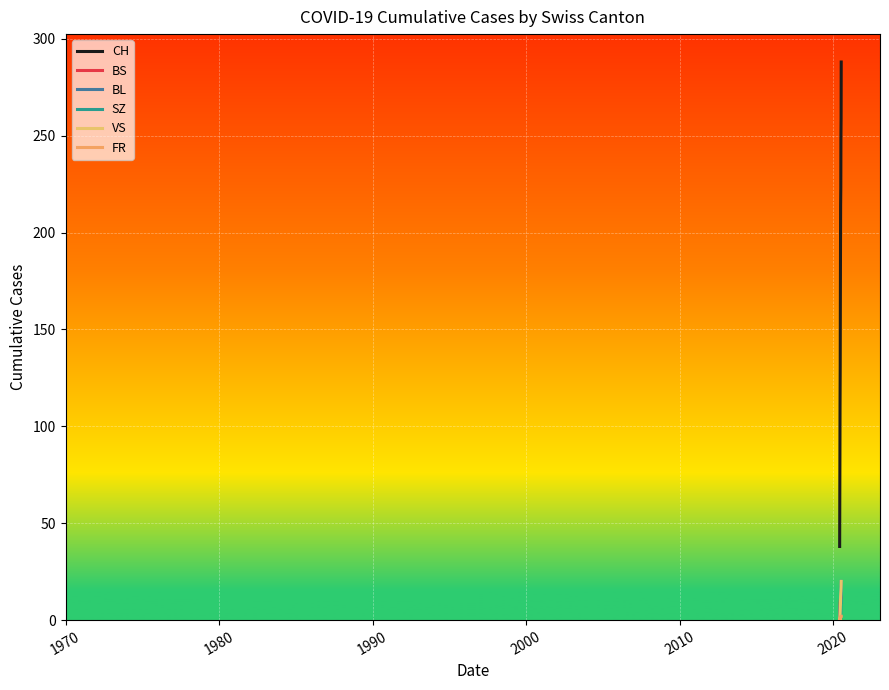

How many lines are shown in the chart?

6